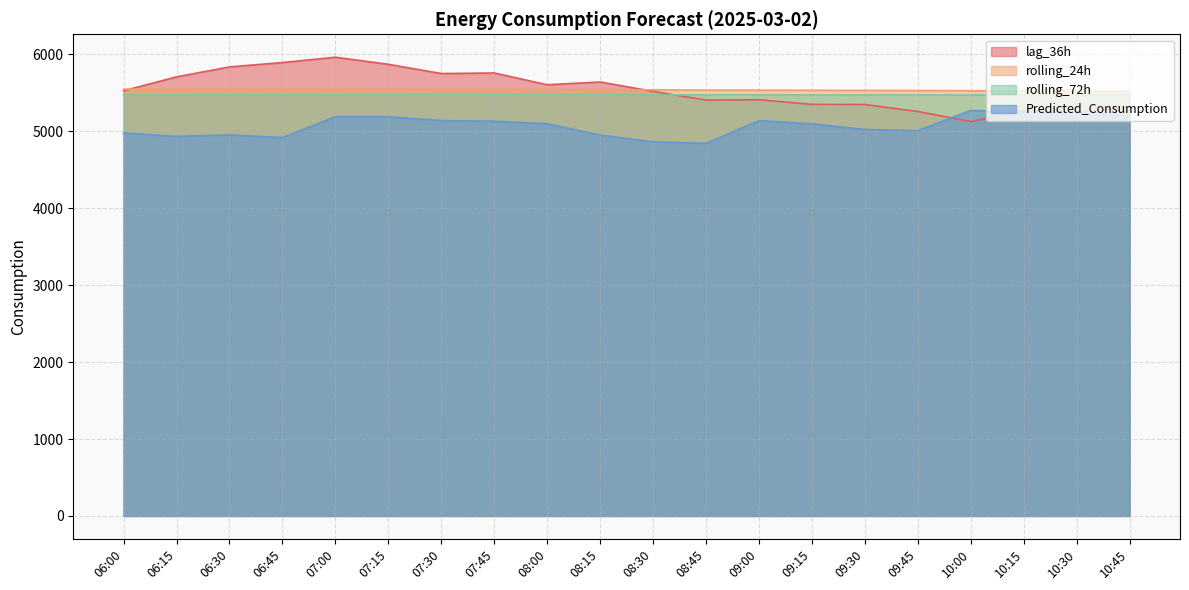

How many categories are shown in the chart?

20